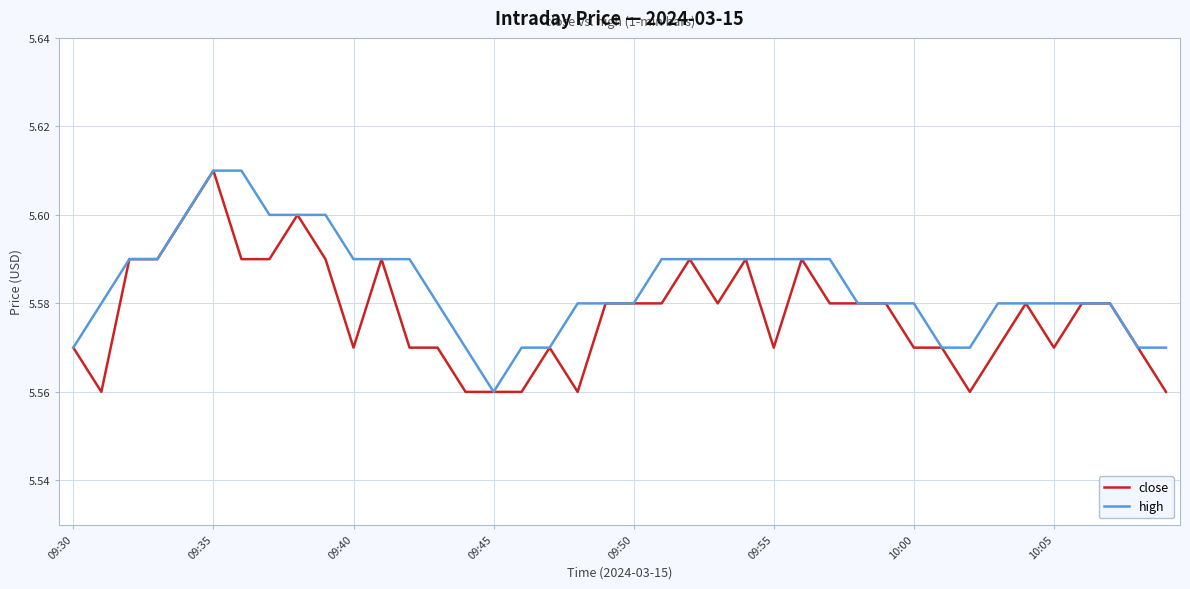

Does the chart have visible grid lines?

Yes